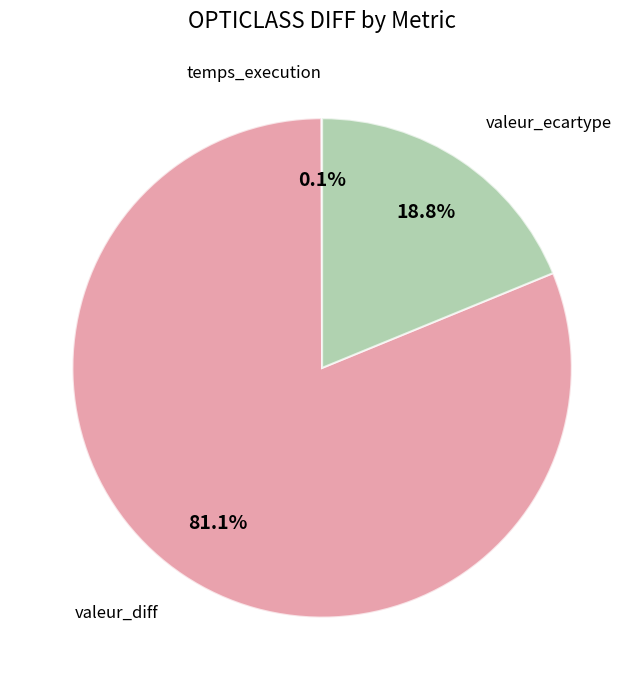

What is the majority slice?

valeur_diff